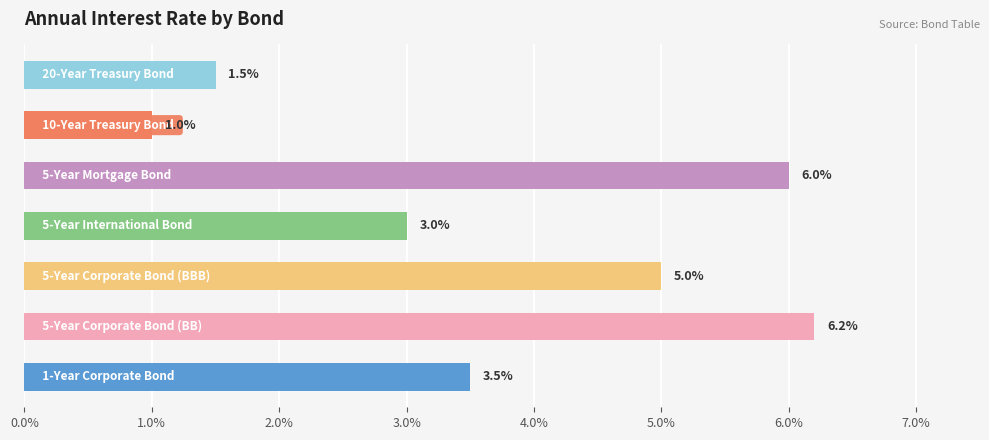

Does the chart contain any negative values?

No